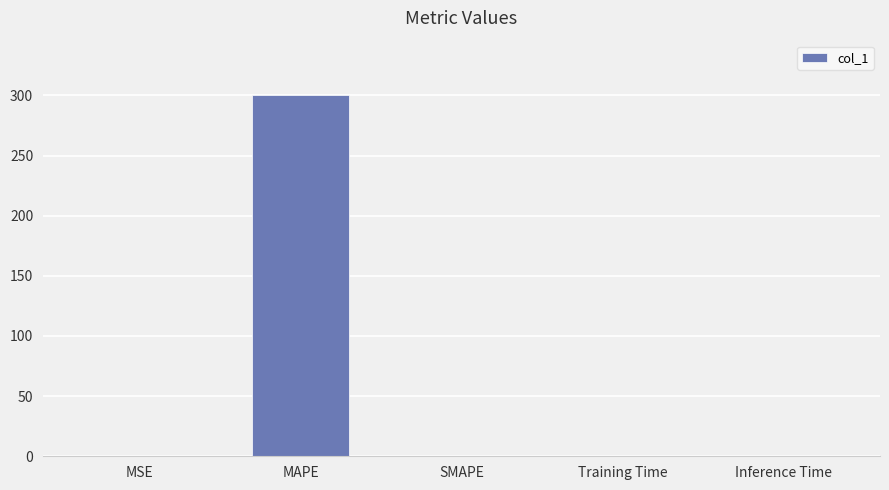

What is the maximum value shown in the chart?

300.4